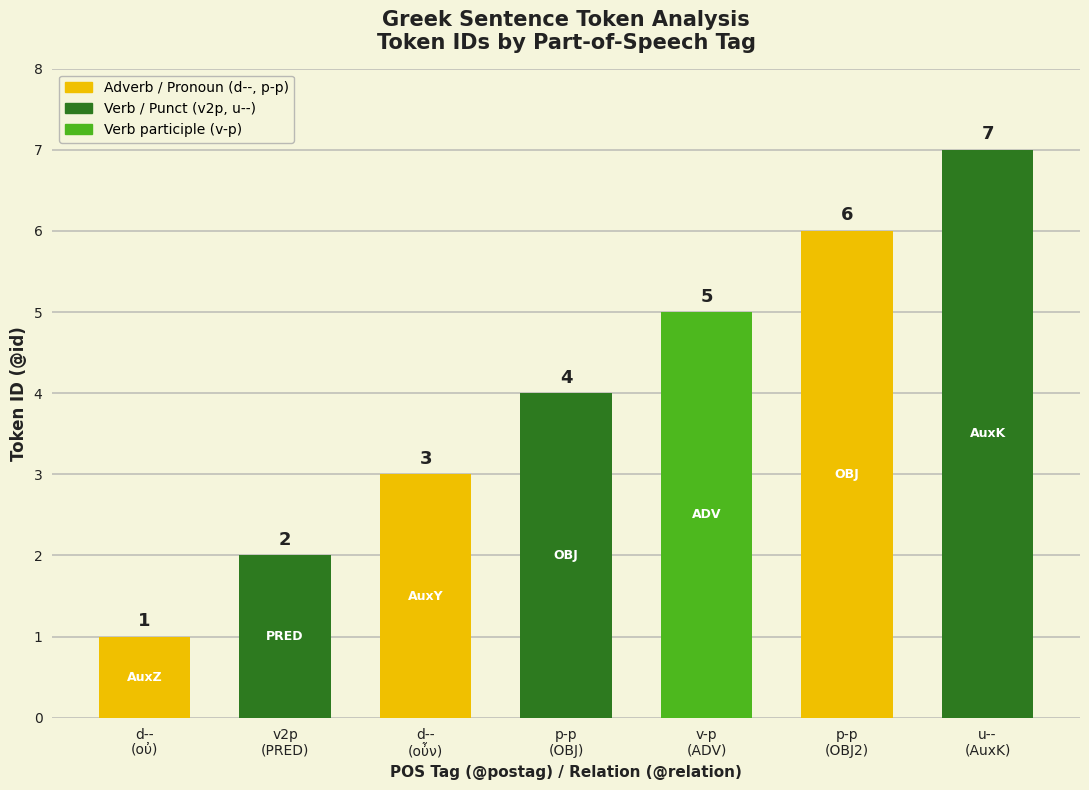

What value does the data have at p-p
(OBJ2)?

6